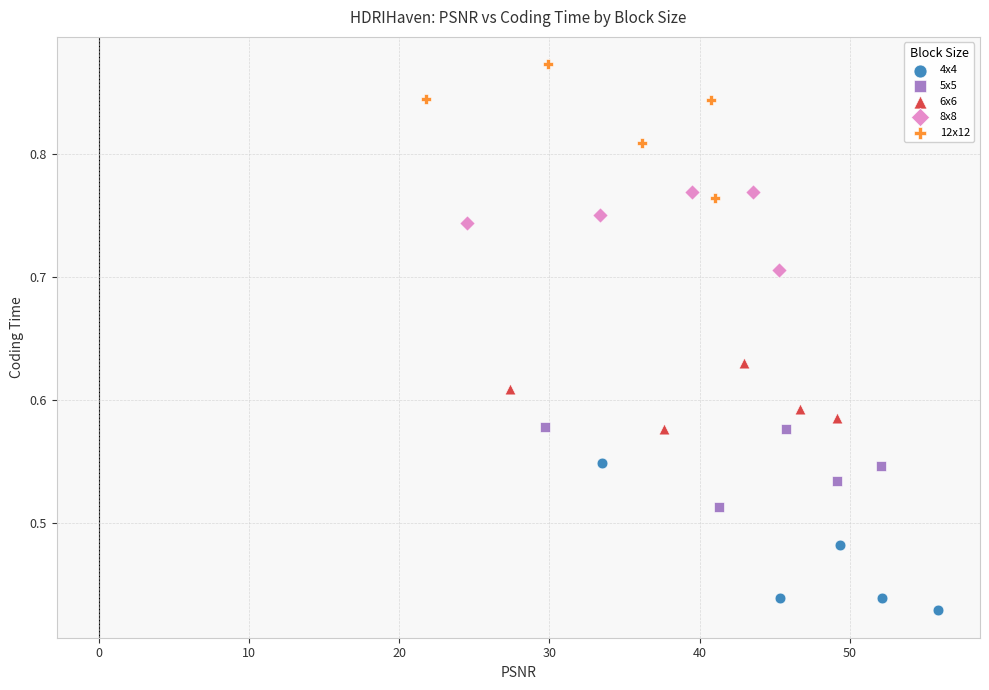

Which series reaches the minimum Y coordinate?

4x4